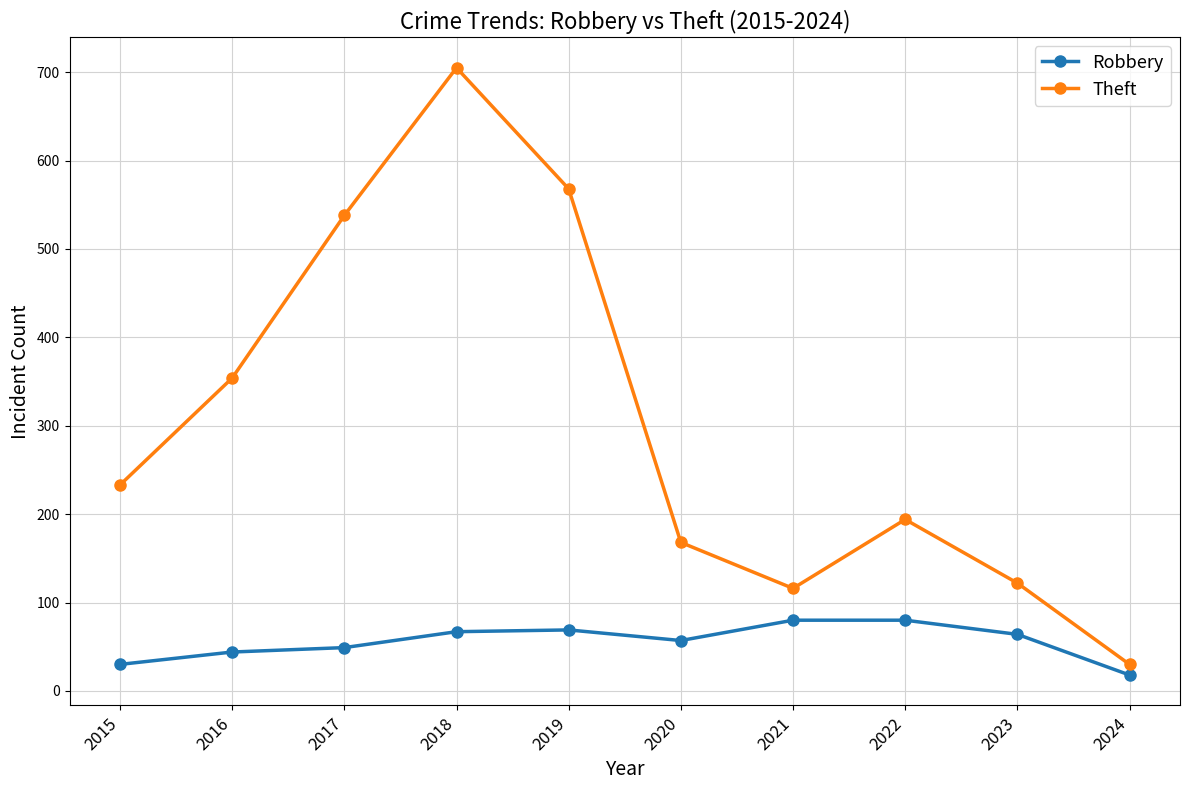

How many values in the Robbery series are below 64?

5